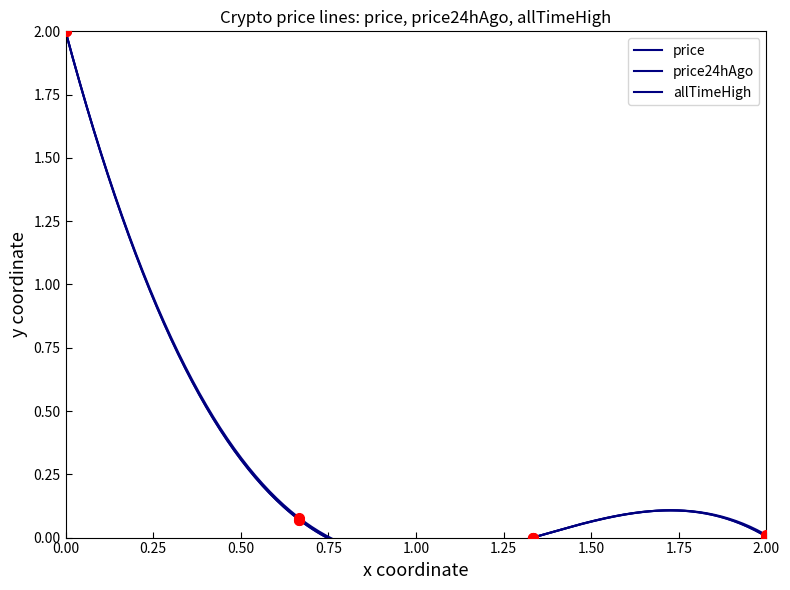

Which series has the largest total across all categories?

allTimeHigh